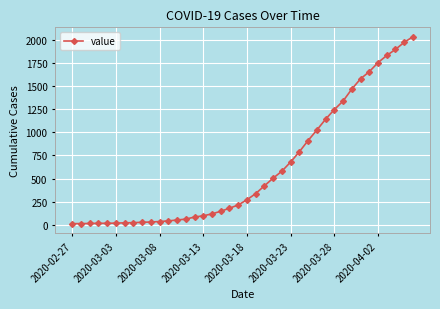

What is the greatest value displayed?

2032